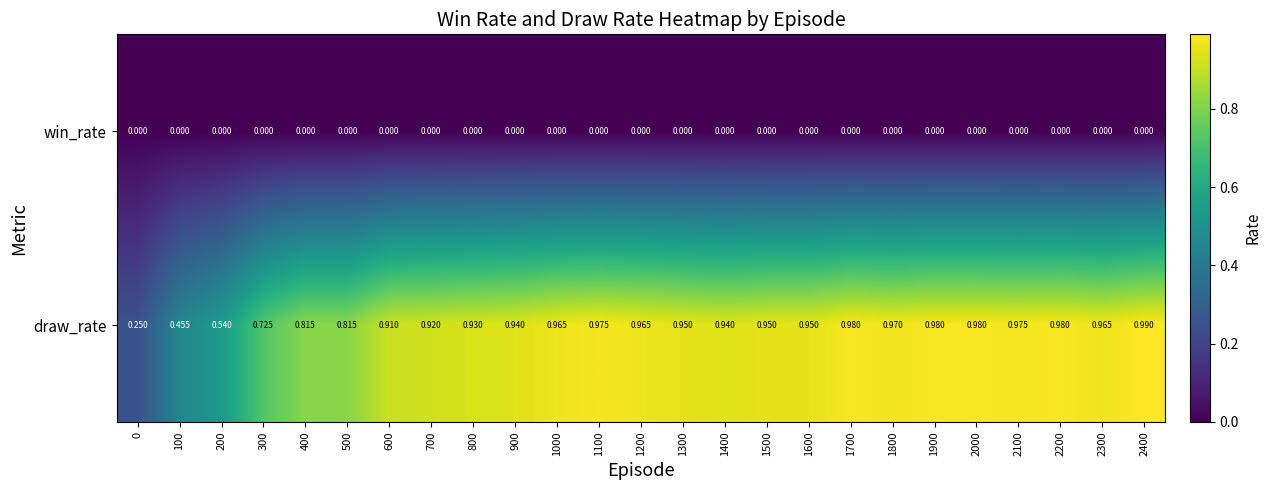

List the series in order of their peak value, lowest first.

win_rate, draw_rate